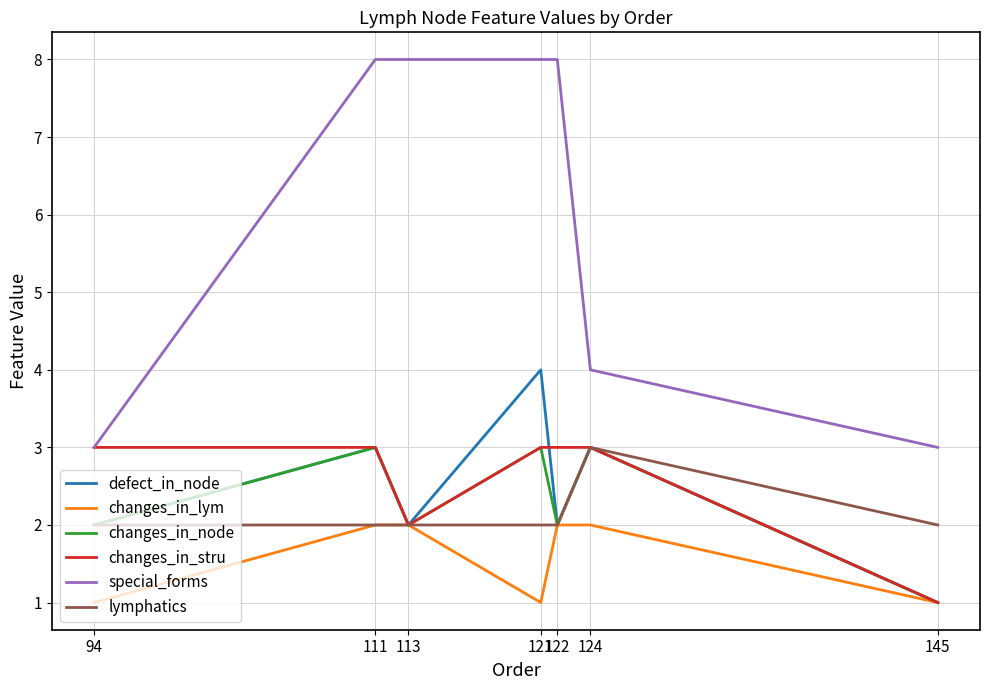

True or false: special_forms and lymphatics cross at least once.

False